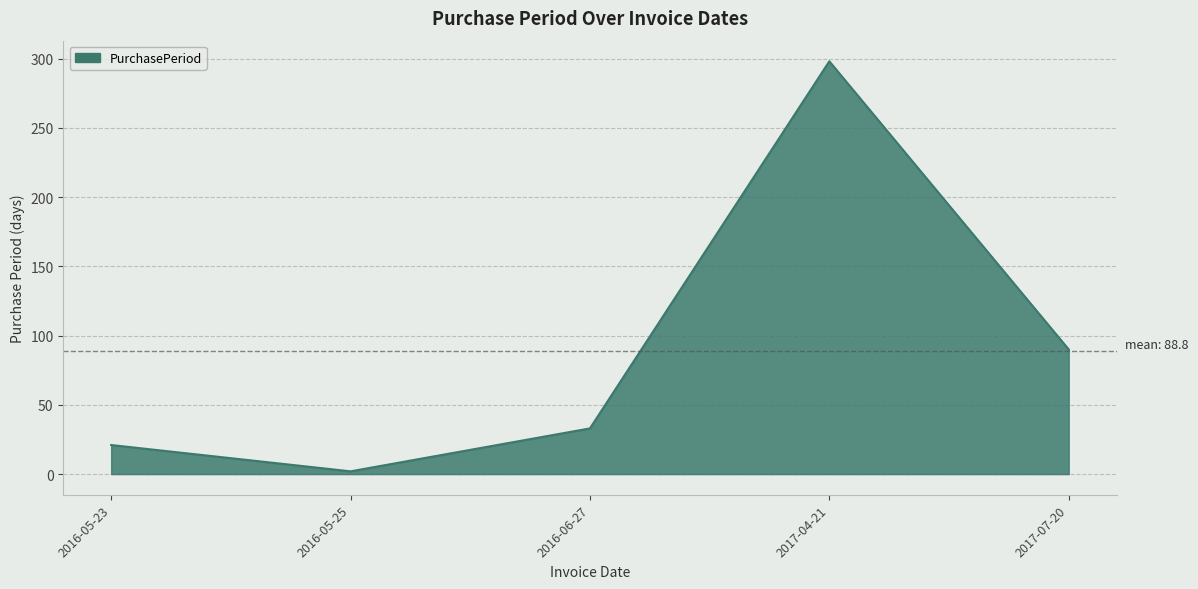

Between 2017-07-20 and 2017-04-21, which is larger?

2017-04-21